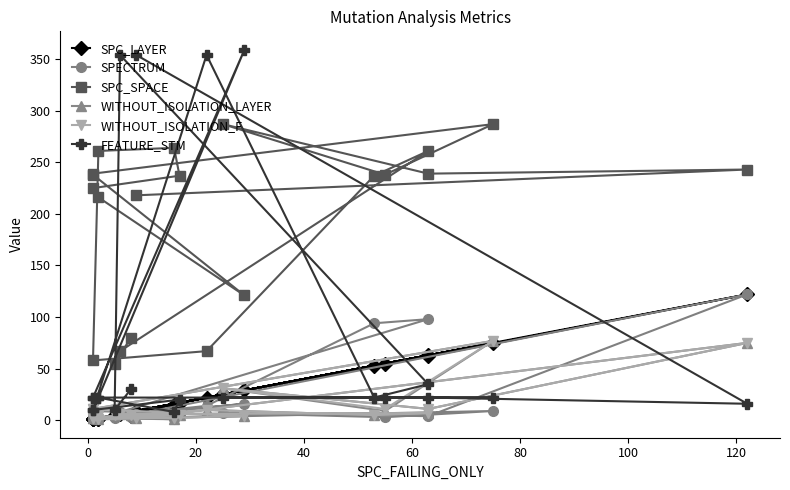

What is the minimum value for SPECTRUM?

1